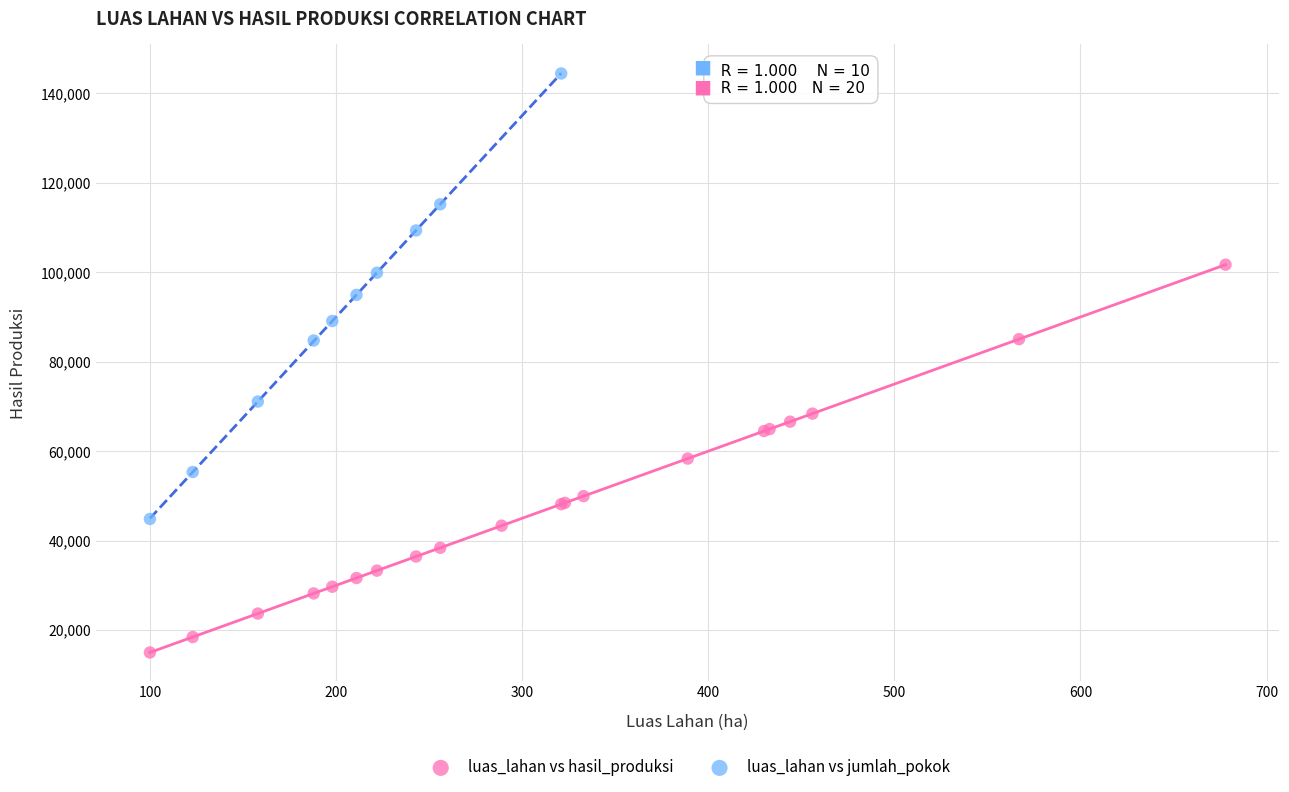

Which series reaches the maximum Y coordinate?

luas_lahan vs jumlah_pokok